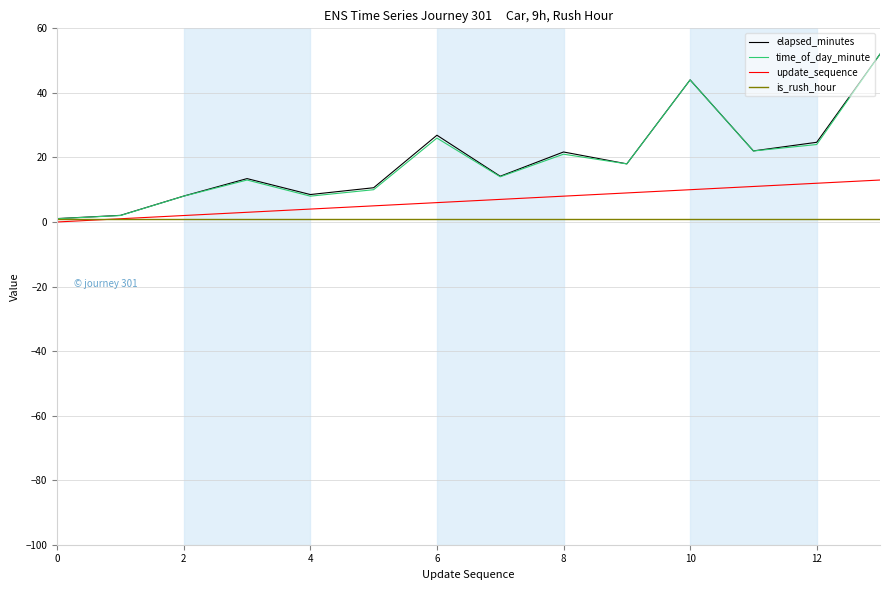

Which series has the widest spread of values?

time_of_day_minute